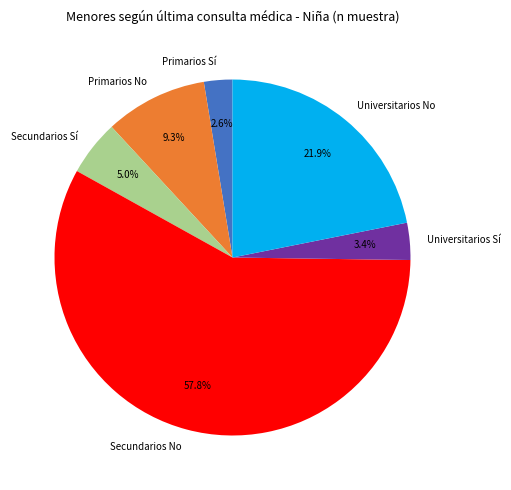

Does any single category account for the majority?

Yes